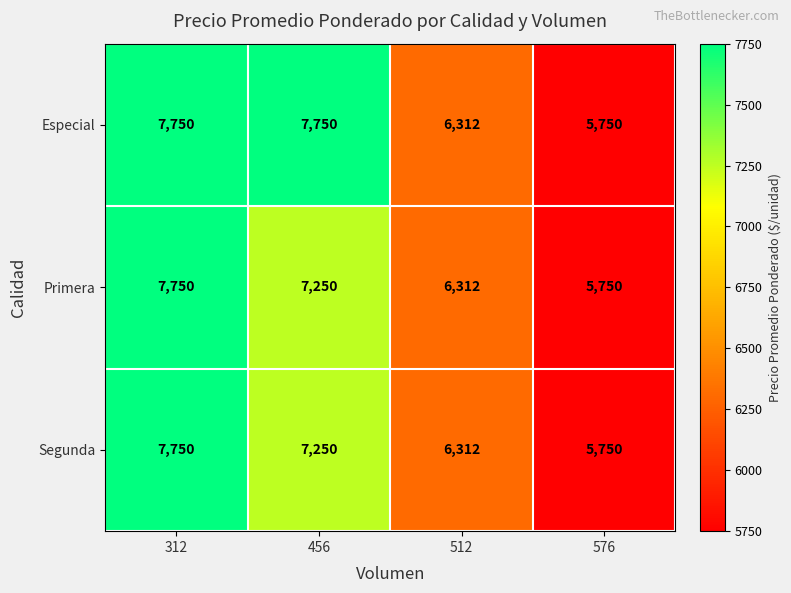

List the labels in order of Segunda value, largest first.

312, 456, 512, 576